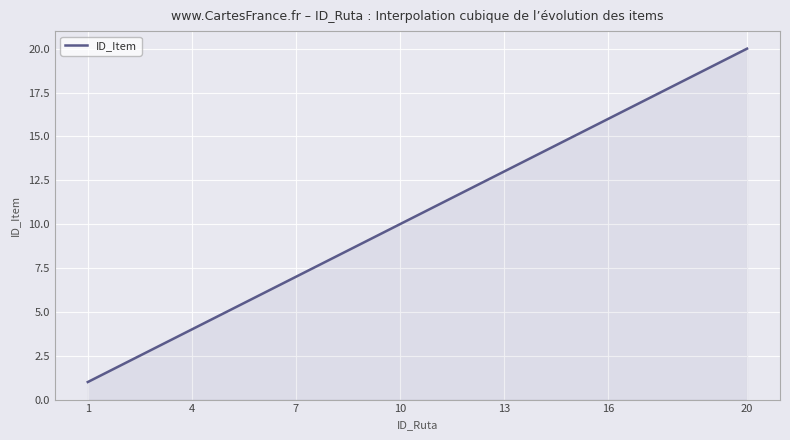

What is the minimum value shown in the chart?

1.0